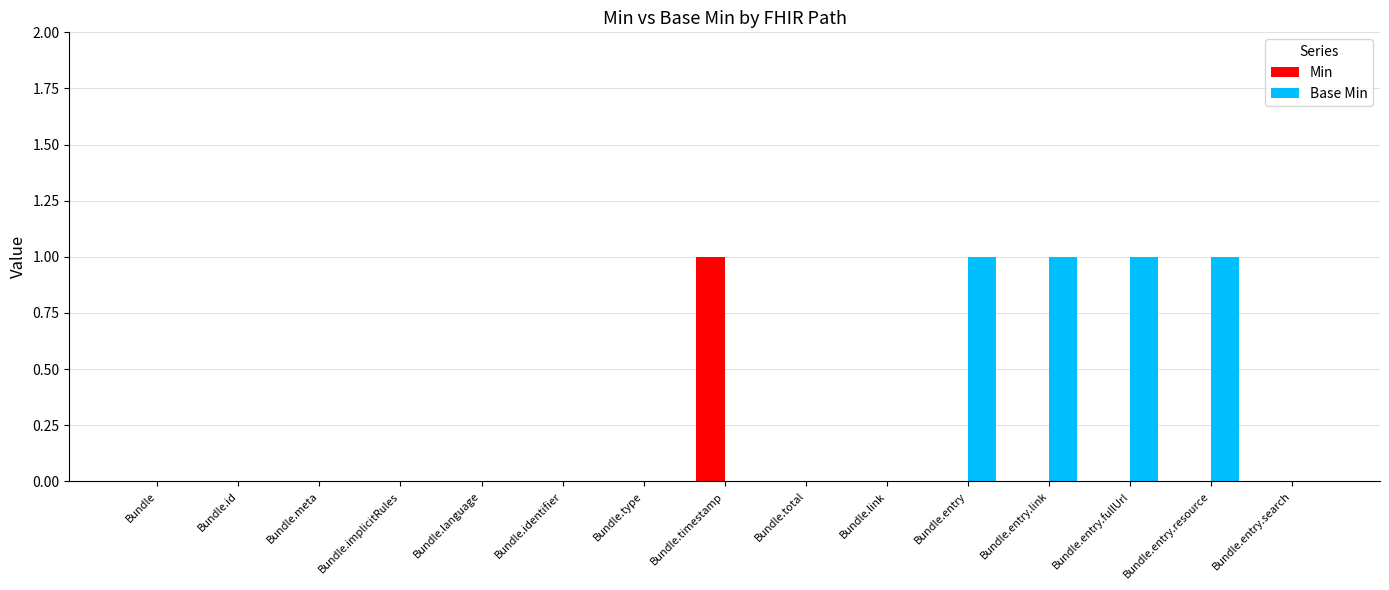

The Base Min series shows 0 at Bundle.type. True or false?

True